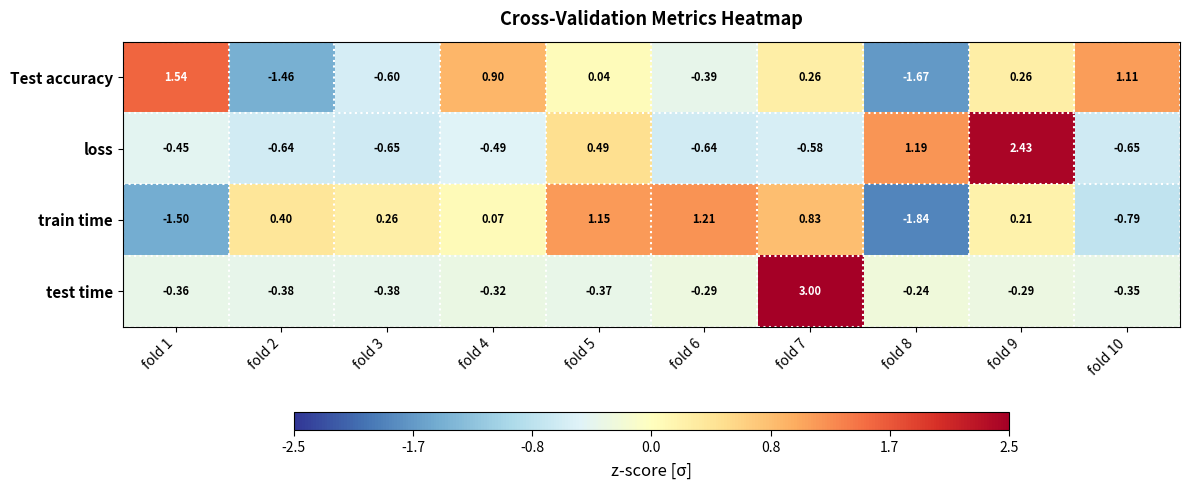

Which series has the largest total across all categories?

test time